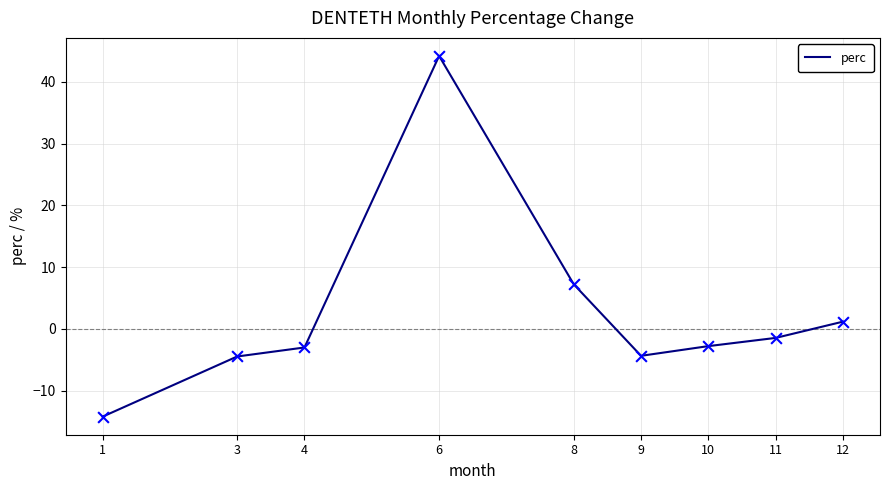

What is the change in value from 4 to 10?

+0.2